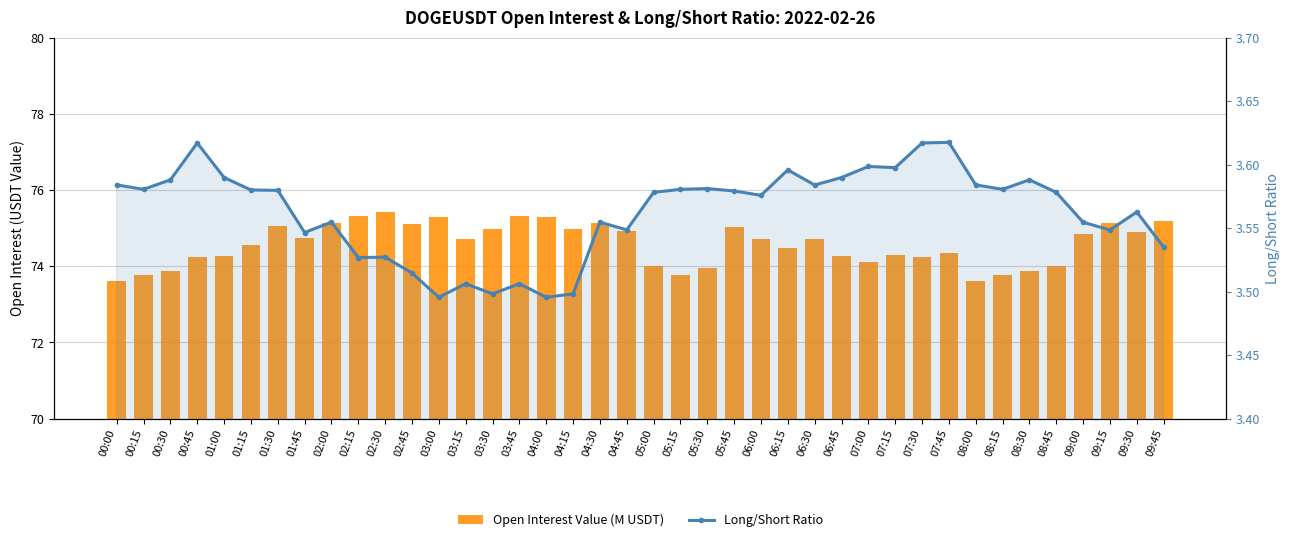

What is the smallest value displayed?

3.5